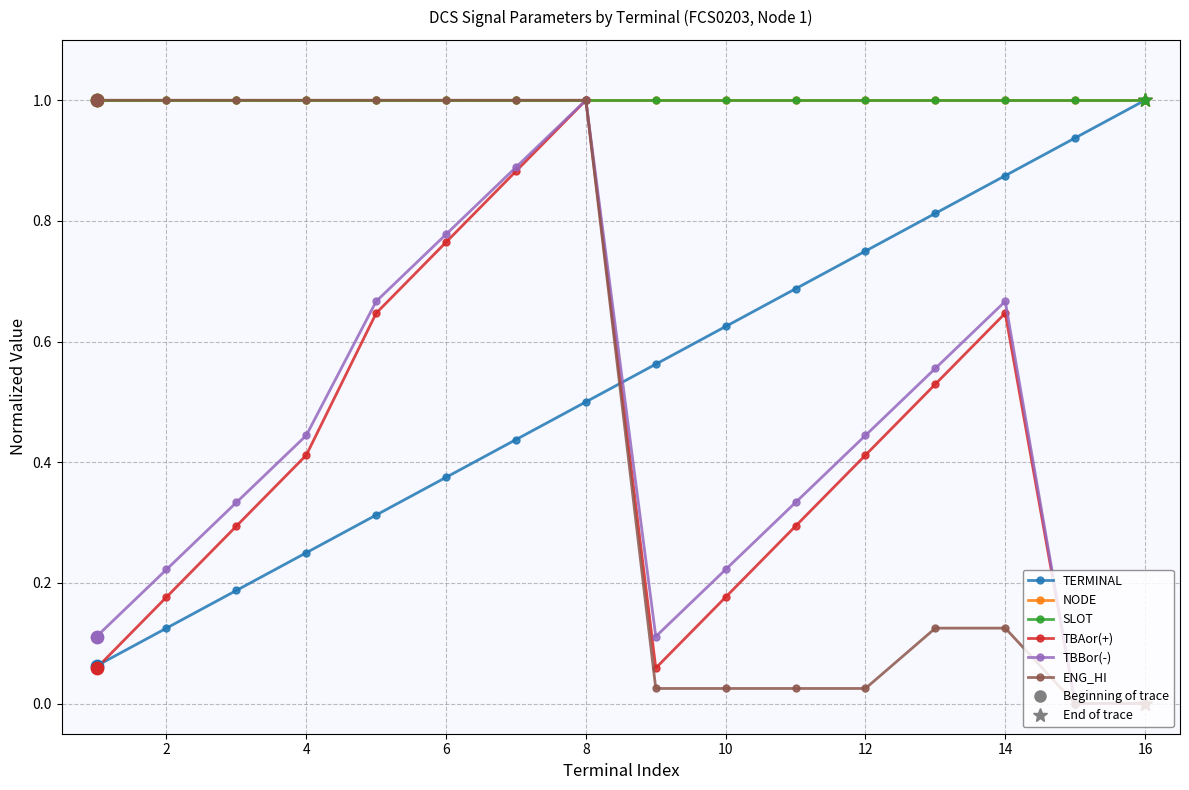

Does the chart have visible grid lines?

Yes